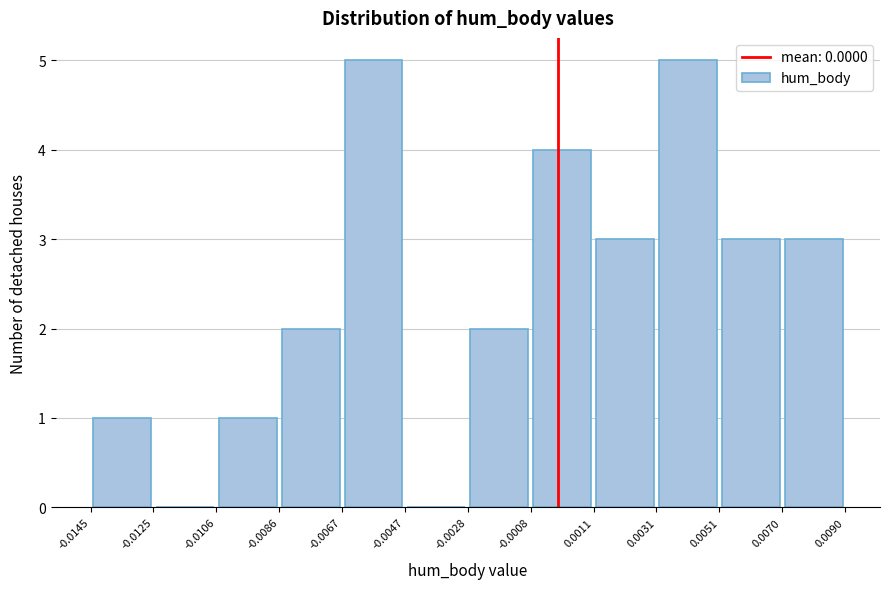

How tall is the bar that spans 0.0070 to 0.0090 on the x-axis? The values are not printed on the chart, so give them approximately, as read against the axis.

3